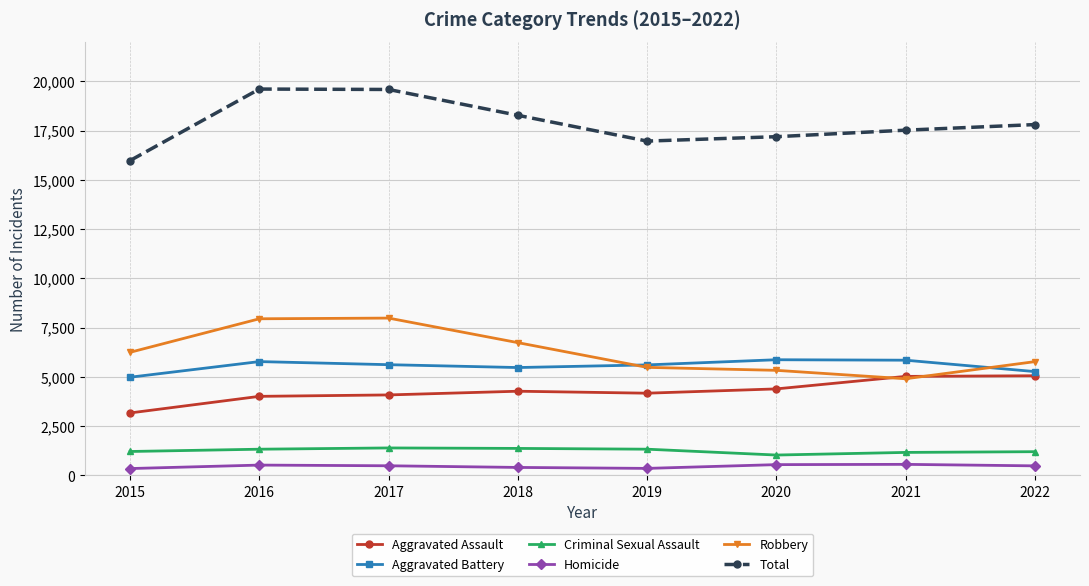

The Aggravated Assault series shows 6347 at 2020. True or false?

False